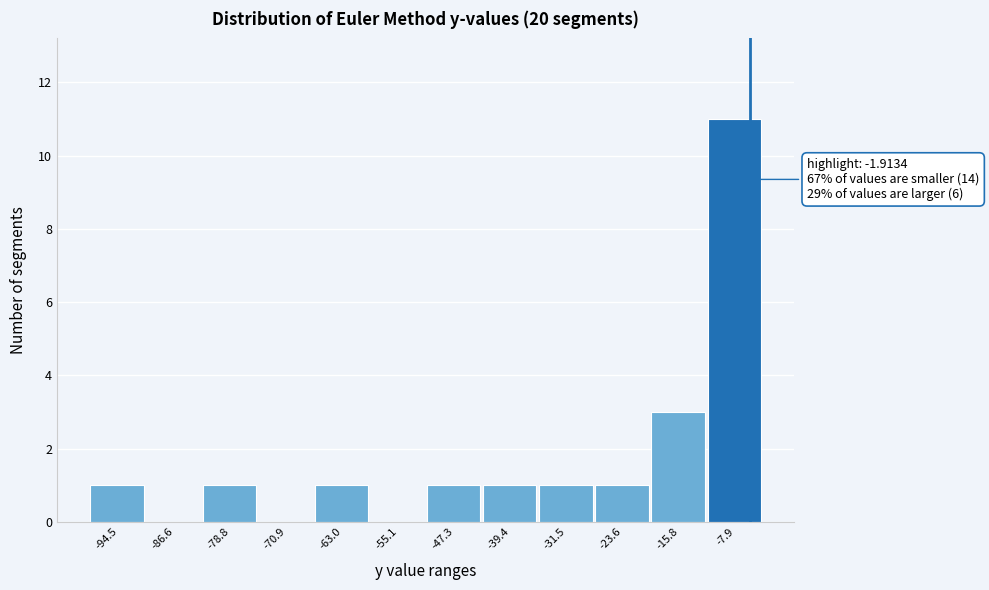

Reading right to left, list all the values displayed in this chart.

-7.9=11	-15.8=3	-23.6=1	-31.5=1	-39.4=1	-47.3=1	-55.1=0	-63.0=1	-70.9=0	-78.8=1	-86.6=0	-94.5=1